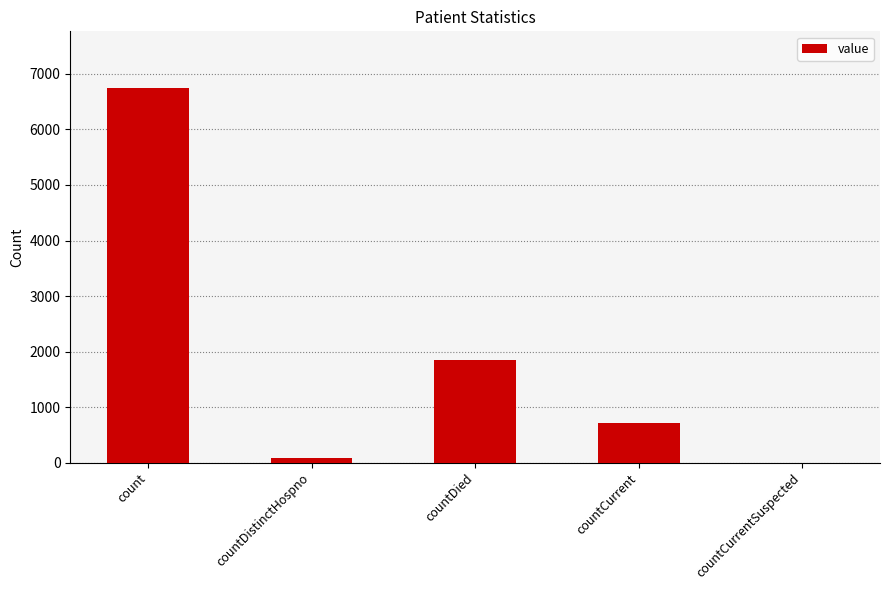

True or false: the data shows 0 at countCurrentSuspected.

True